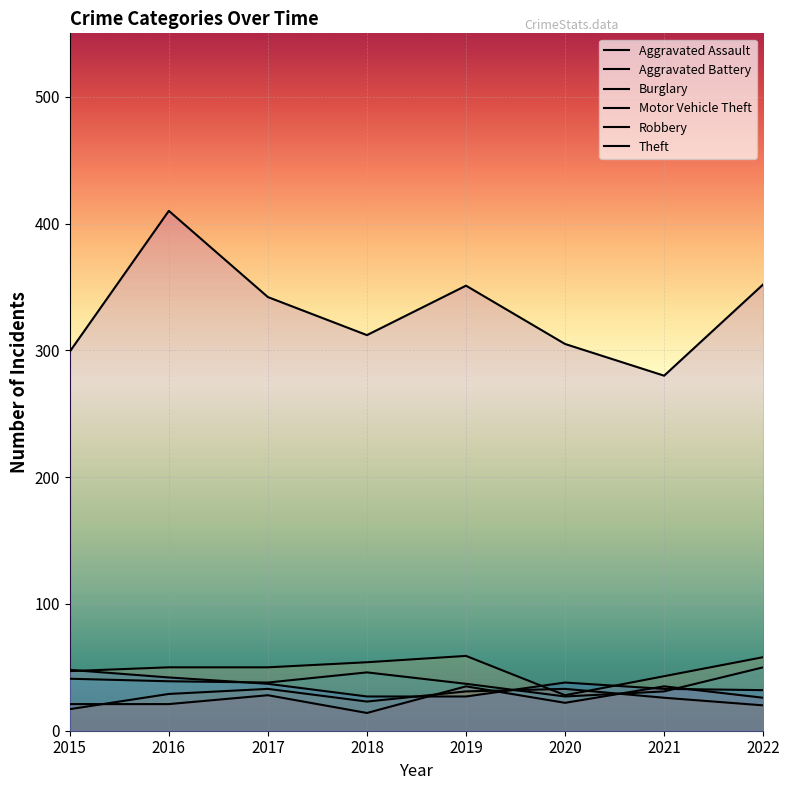

How many values in the Aggravated Assault series are below 26?

4